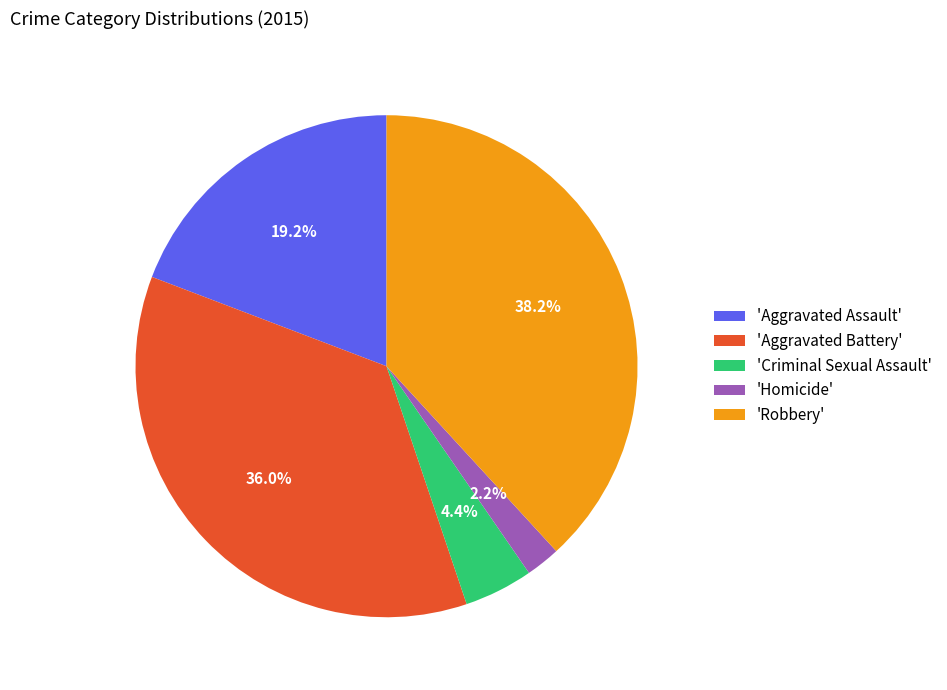

Count the number of slices in the pie.

5